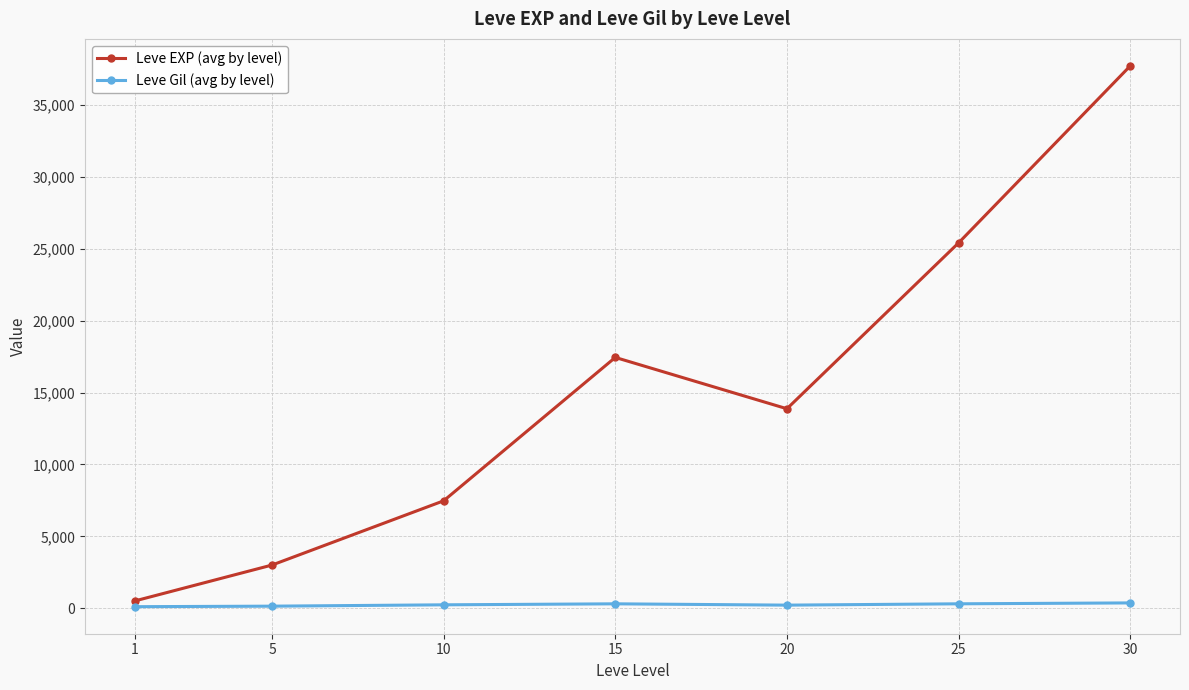

How many lines are shown in the chart?

2